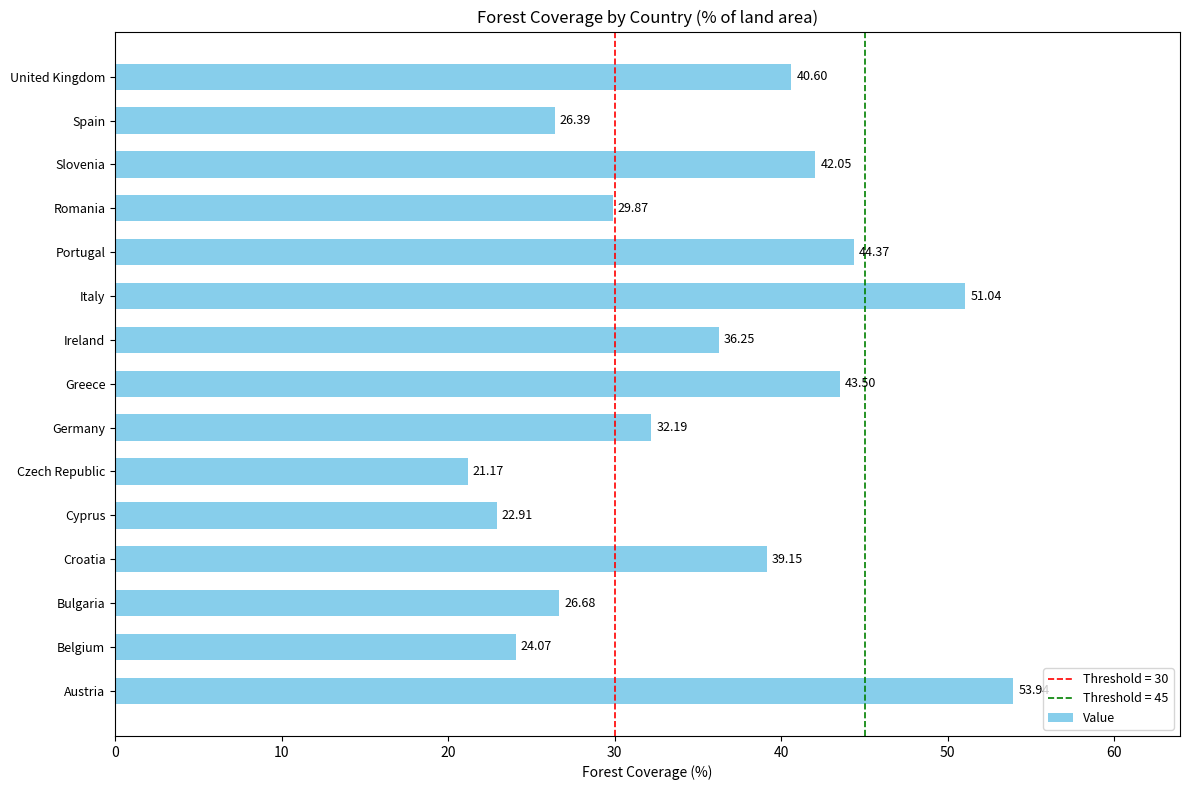

What is the difference between the maximum and minimum values?

32.8